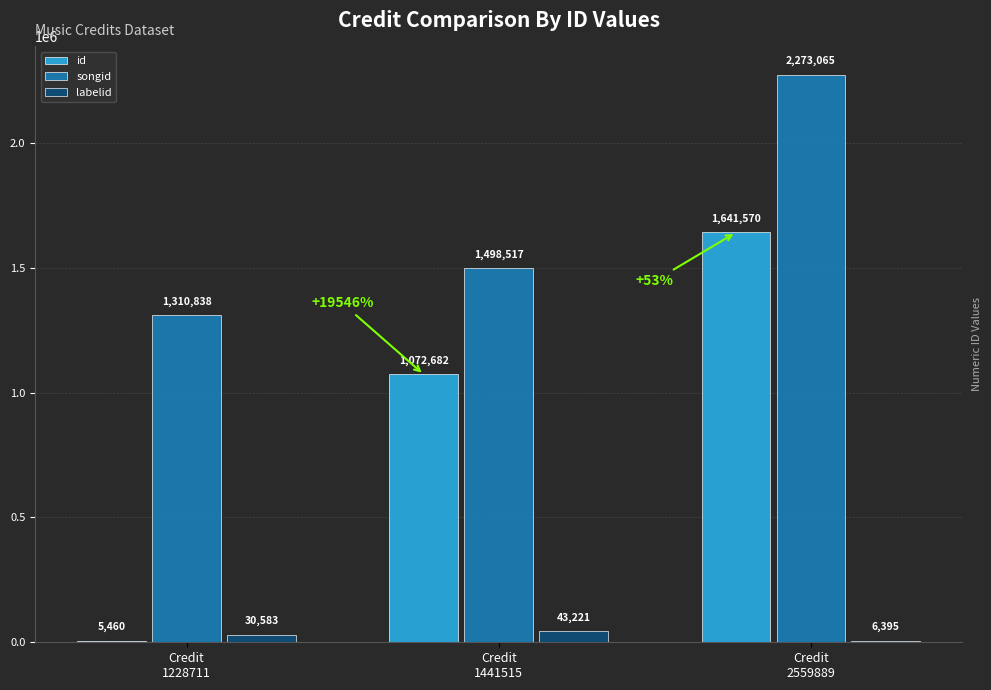

Are the bars horizontal?

No